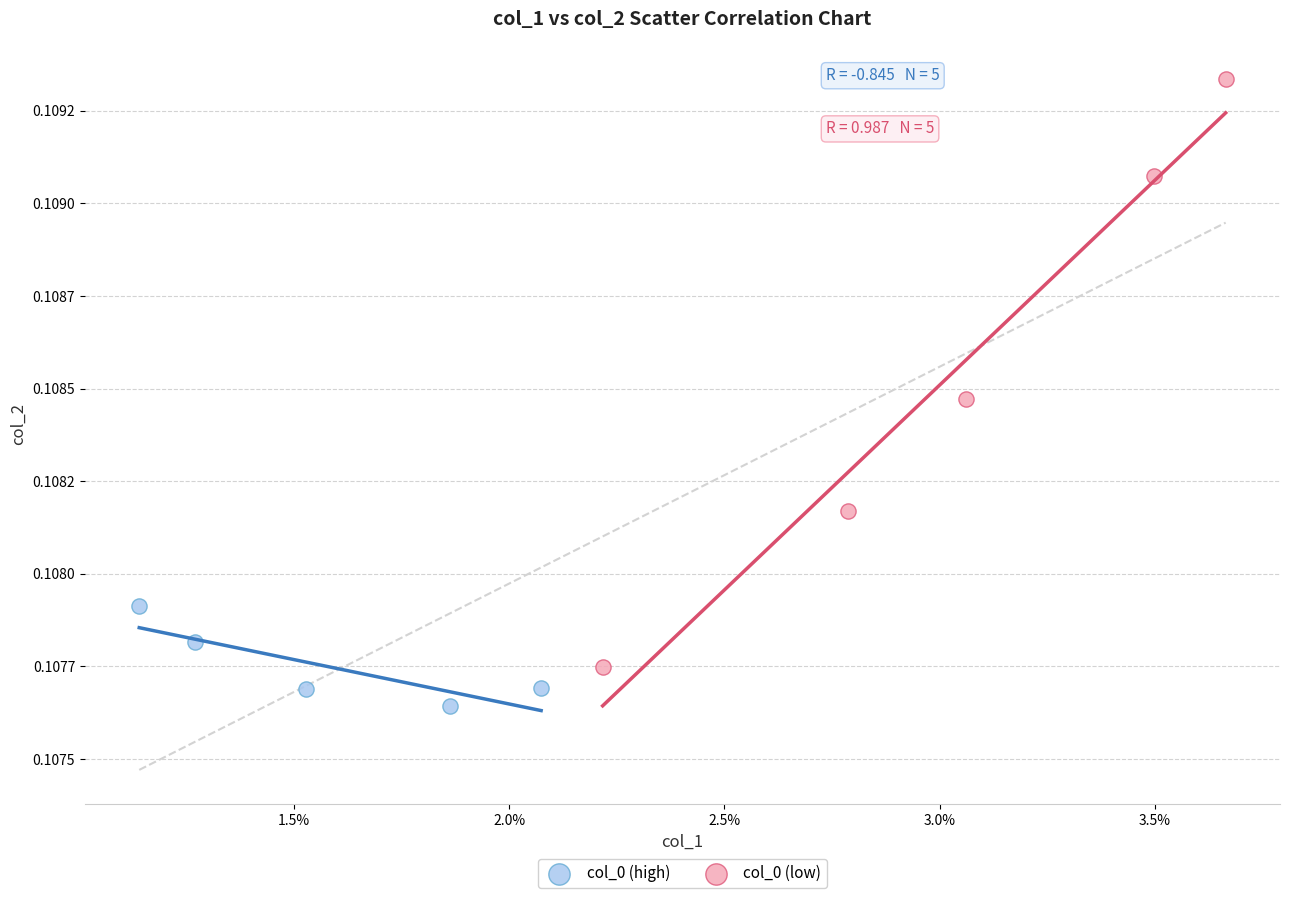

Which series reaches the maximum Y coordinate?

col_0 (low)